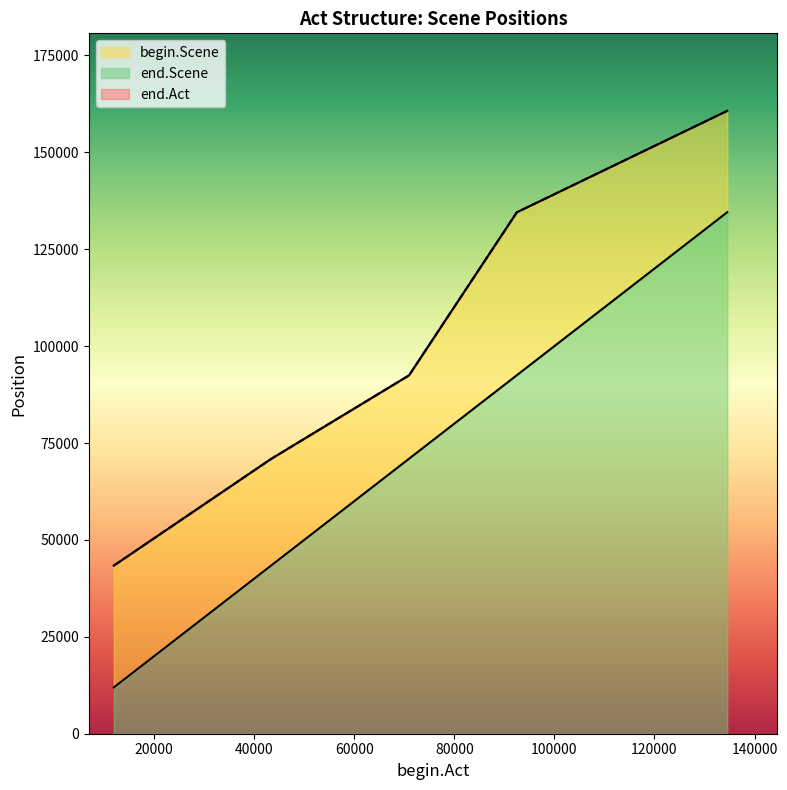

Reading left to right, what are all the values shown in this chart?

begin.Scene: 11945	43404	70955	92497	134564
end.Scene: 43373	70925	92467	134534	160709
end.Act: 43373	70925	92467	134534	160709